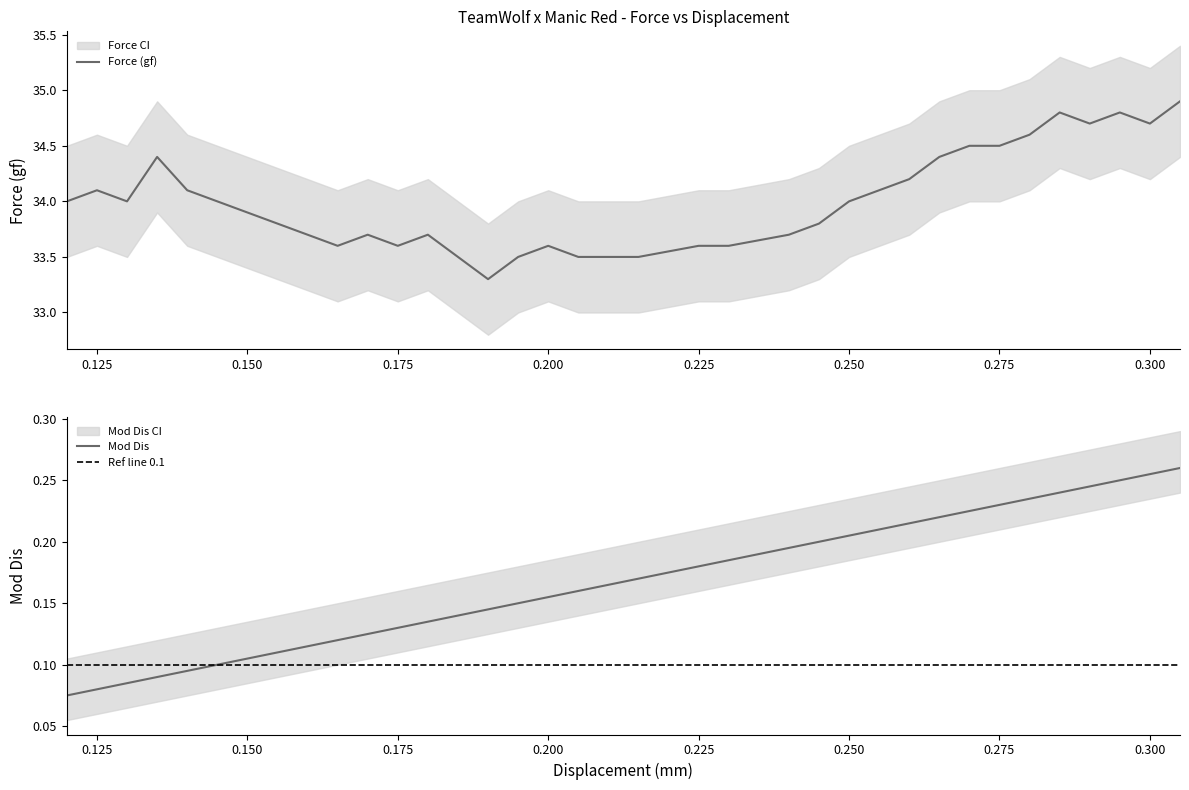

True or false: Mod Dis has a value of 0.1 at 0.295.

False